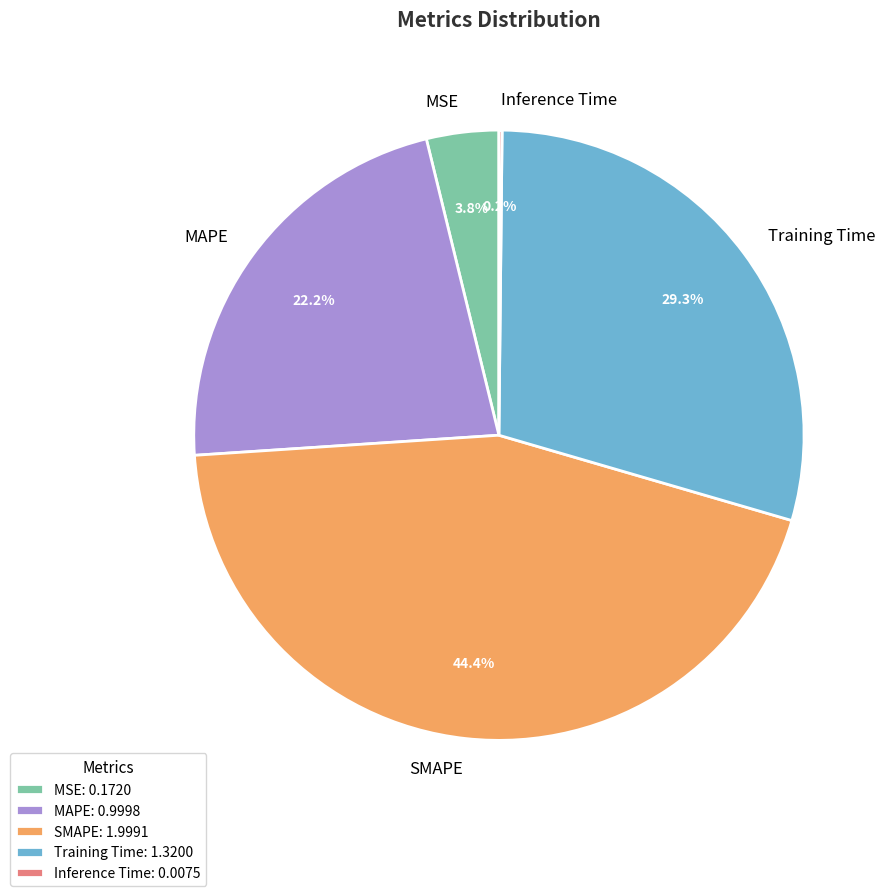

To the nearest percent, what is the average slice percentage?

20%